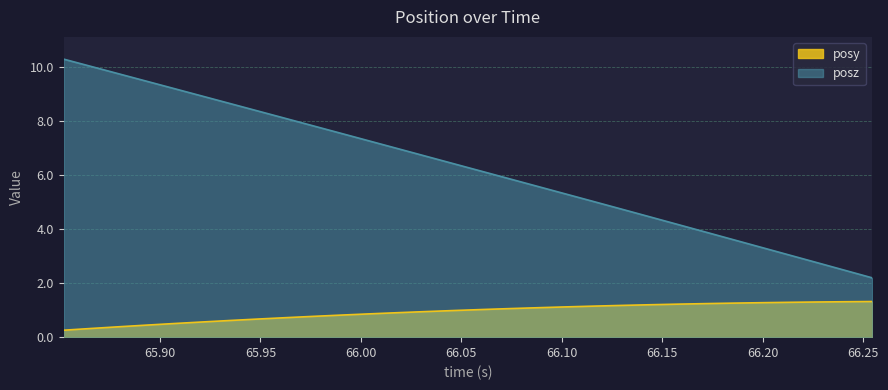

True or false: posy and posz intersect in this chart.

False